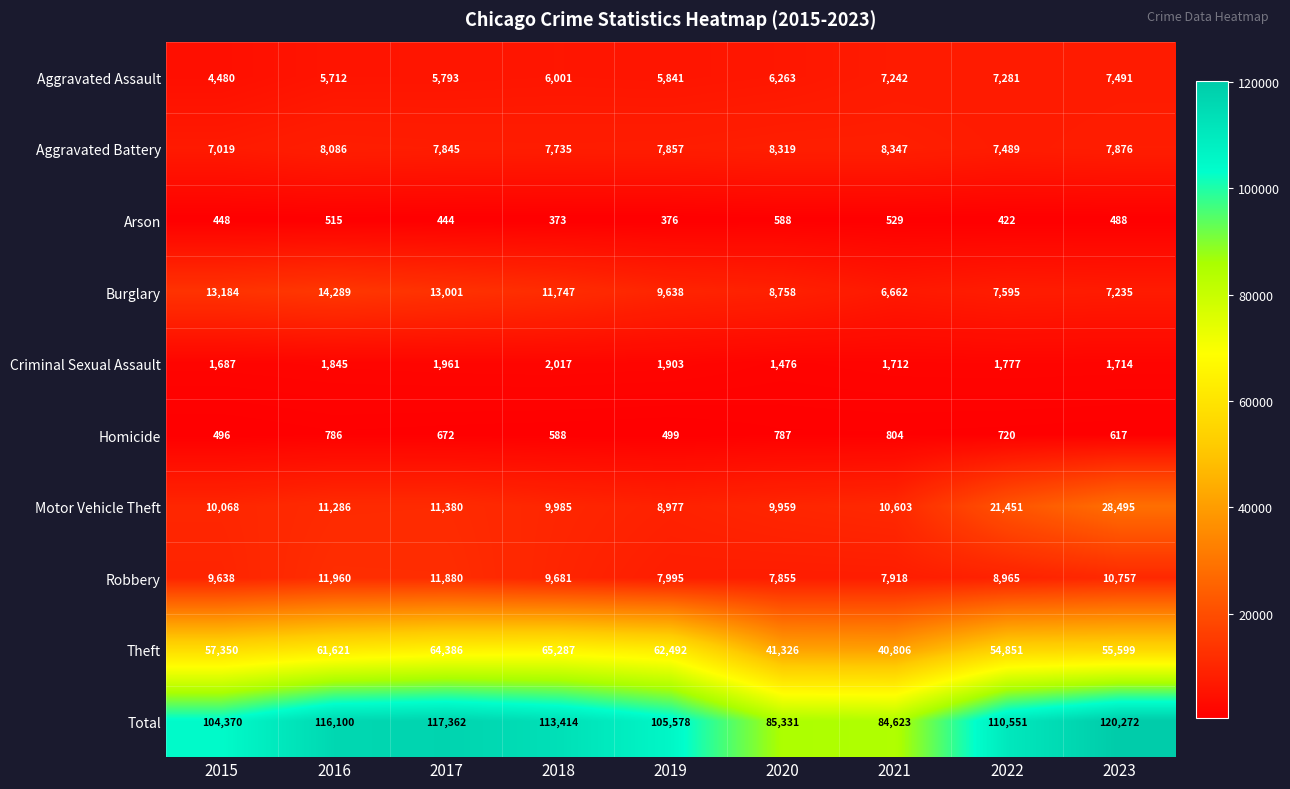

The Total series shows 56670 at 2021. True or false?

False